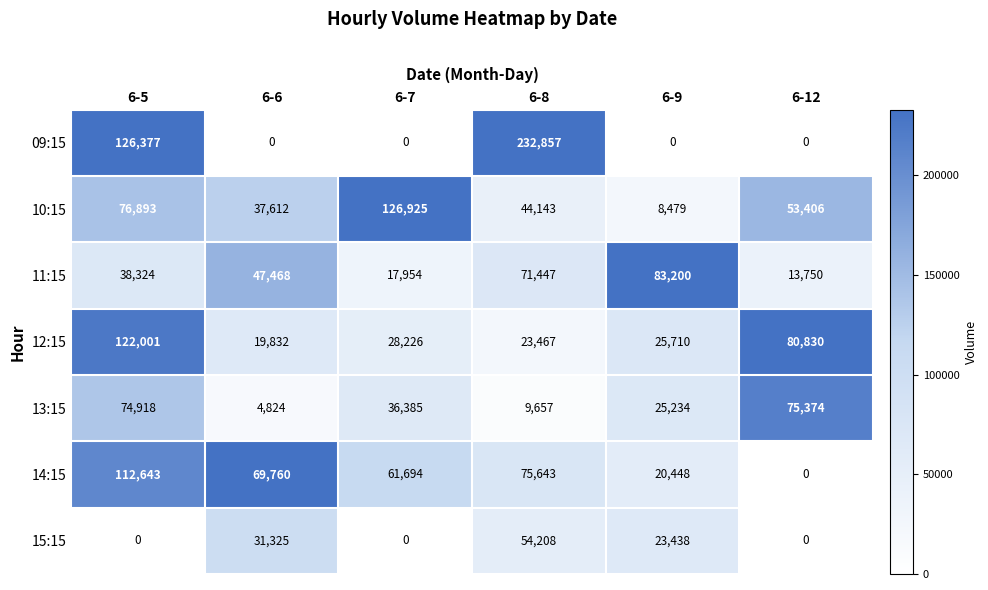

What is the lowest value of the 13:15 series?

4824